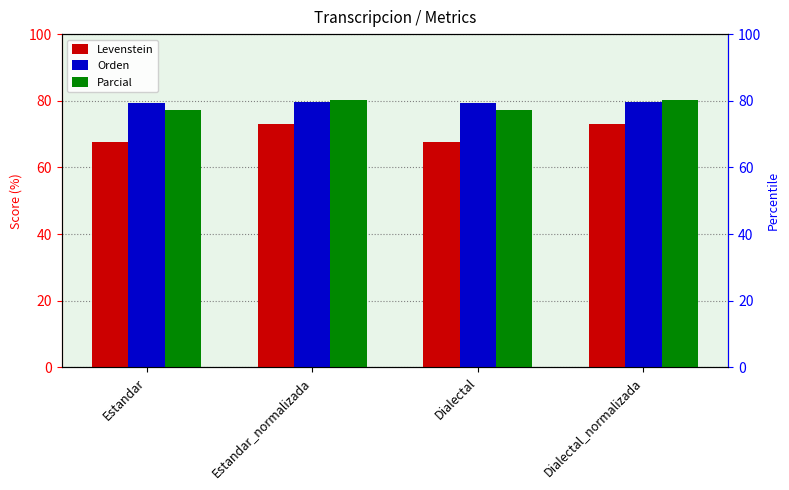

Rank the series at Dialectal_normalizada from highest to lowest value.

Parcial, Orden, Levenstein